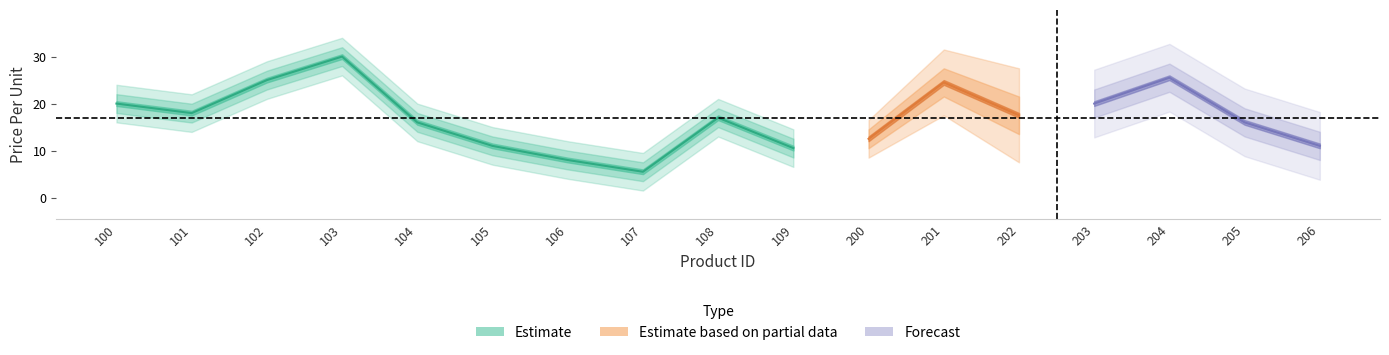

What is the value of the 8th point from the left?

5.5